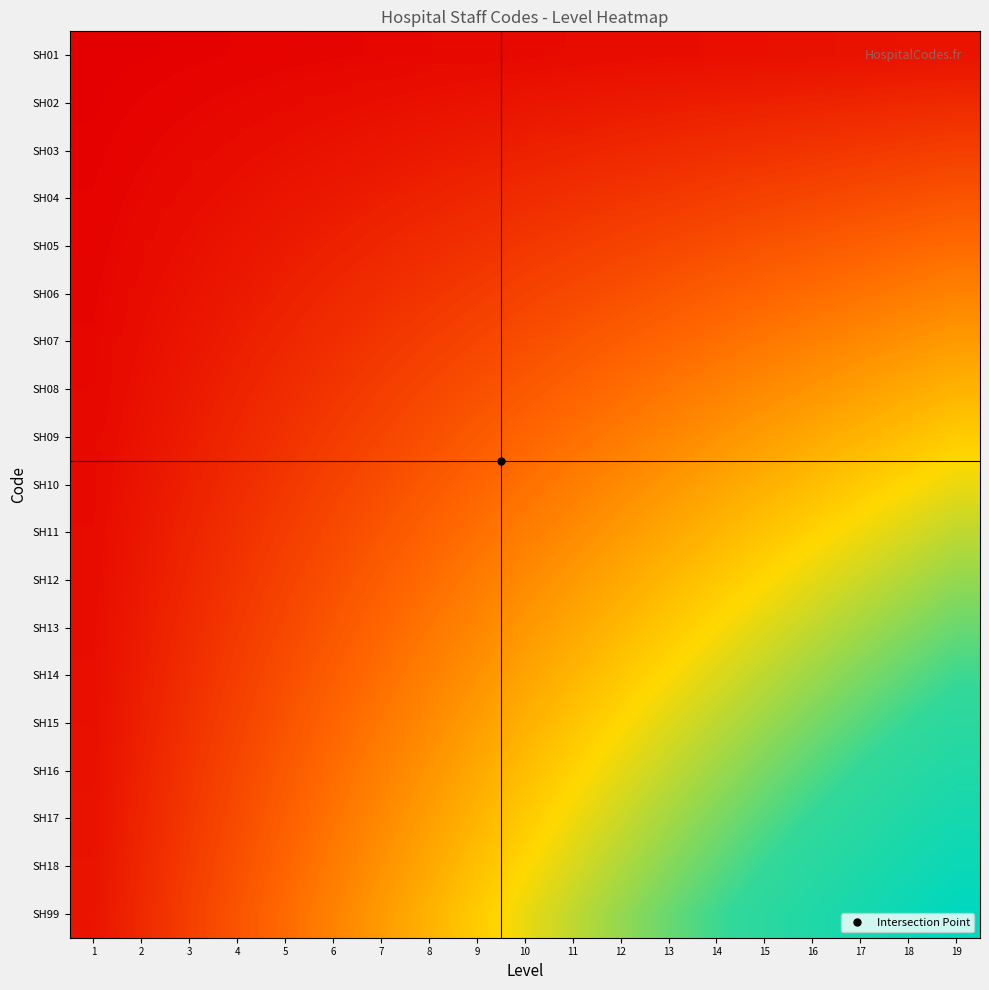

Reading right to left, extract all data points from this chart.

SH01: 19=0.1	18=0.0	17=0.0	16=0.0	15=0.0	14=0.0	13=0.0	12=0.0	11=0.0	10=0.0	9=0.0	8=0.0	7=0.0	6=0.0	5=0.0	4=0.0	3=0.0	2=0.0	1=0.0
SH02: 19=0.1	18=0.1	17=0.1	16=0.1	15=0.1	14=0.1	13=0.1	12=0.1	11=0.1	10=0.1	9=0.0	8=0.0	7=0.0	6=0.0	5=0.0	4=0.0	3=0.0	2=0.0	1=0.0
SH03: 19=0.2	18=0.1	17=0.1	16=0.1	15=0.1	14=0.1	13=0.1	12=0.1	11=0.1	10=0.1	9=0.1	8=0.1	7=0.1	6=0.0	5=0.0	4=0.0	3=0.0	2=0.0	1=0.0
SH04: 19=0.2	18=0.2	17=0.2	16=0.2	15=0.2	14=0.2	13=0.1	12=0.1	11=0.1	10=0.1	9=0.1	8=0.1	7=0.1	6=0.1	5=0.1	4=0.0	3=0.0	2=0.0	1=0.0
SH05: 19=0.3	18=0.2	17=0.2	16=0.2	15=0.2	14=0.2	13=0.2	12=0.2	11=0.2	10=0.1	9=0.1	8=0.1	7=0.1	6=0.1	5=0.1	4=0.1	3=0.0	2=0.0	1=0.0
SH06: 19=0.3	18=0.3	17=0.3	16=0.3	15=0.2	14=0.2	13=0.2	12=0.2	11=0.2	10=0.2	9=0.1	8=0.1	7=0.1	6=0.1	5=0.1	4=0.1	3=0.0	2=0.0	1=0.0
SH07: 19=0.4	18=0.3	17=0.3	16=0.3	15=0.3	14=0.3	13=0.3	12=0.2	11=0.2	10=0.2	9=0.2	8=0.2	7=0.1	6=0.1	5=0.1	4=0.1	3=0.1	2=0.0	1=0.0
SH08: 19=0.4	18=0.4	17=0.4	16=0.4	15=0.3	14=0.3	13=0.3	12=0.3	11=0.2	10=0.2	9=0.2	8=0.2	7=0.2	6=0.1	5=0.1	4=0.1	3=0.1	2=0.0	1=0.0
SH09: 19=0.5	18=0.4	17=0.4	16=0.4	15=0.4	14=0.3	13=0.3	12=0.3	11=0.3	10=0.2	9=0.2	8=0.2	7=0.2	6=0.1	5=0.1	4=0.1	3=0.1	2=0.0	1=0.0
SH10: 19=0.5	18=0.5	17=0.5	16=0.4	15=0.4	14=0.4	13=0.4	12=0.3	11=0.3	10=0.3	9=0.2	8=0.2	7=0.2	6=0.2	5=0.1	4=0.1	3=0.1	2=0.1	1=0.0
SH11: 19=0.6	18=0.5	17=0.5	16=0.5	15=0.5	14=0.4	13=0.4	12=0.4	11=0.3	10=0.3	9=0.3	8=0.2	7=0.2	6=0.2	5=0.2	4=0.1	3=0.1	2=0.1	1=0.0
SH12: 19=0.6	18=0.6	17=0.6	16=0.5	15=0.5	14=0.5	13=0.4	12=0.4	11=0.4	10=0.3	9=0.3	8=0.3	7=0.2	6=0.2	5=0.2	4=0.1	3=0.1	2=0.1	1=0.0
SH13: 19=0.7	18=0.6	17=0.6	16=0.6	15=0.5	14=0.5	13=0.5	12=0.4	11=0.4	10=0.4	9=0.3	8=0.3	7=0.3	6=0.2	5=0.2	4=0.1	3=0.1	2=0.1	1=0.0
SH14: 19=0.7	18=0.7	17=0.7	16=0.6	15=0.6	14=0.5	13=0.5	12=0.5	11=0.4	10=0.4	9=0.3	8=0.3	7=0.3	6=0.2	5=0.2	4=0.2	3=0.1	2=0.1	1=0.0
SH15: 19=0.8	18=0.7	17=0.7	16=0.7	15=0.6	14=0.6	13=0.5	12=0.5	11=0.5	10=0.4	9=0.4	8=0.3	7=0.3	6=0.2	5=0.2	4=0.2	3=0.1	2=0.1	1=0.0
SH16: 19=0.8	18=0.8	17=0.8	16=0.7	15=0.7	14=0.6	13=0.6	12=0.5	11=0.5	10=0.4	9=0.4	8=0.4	7=0.3	6=0.3	5=0.2	4=0.2	3=0.1	2=0.1	1=0.0
SH17: 19=0.9	18=0.8	17=0.8	16=0.8	15=0.7	14=0.7	13=0.6	12=0.6	11=0.5	10=0.5	9=0.4	8=0.4	7=0.3	6=0.3	5=0.2	4=0.2	3=0.1	2=0.1	1=0.0
SH18: 19=0.9	18=0.9	17=0.8	16=0.8	15=0.7	14=0.7	13=0.6	12=0.6	11=0.5	10=0.5	9=0.4	8=0.4	7=0.3	6=0.3	5=0.2	4=0.2	3=0.1	2=0.1	1=0.0
SH99: 19=1.0	18=0.9	17=0.9	16=0.8	15=0.8	14=0.7	13=0.7	12=0.6	11=0.6	10=0.5	9=0.5	8=0.4	7=0.4	6=0.3	5=0.3	4=0.2	3=0.2	2=0.1	1=0.1